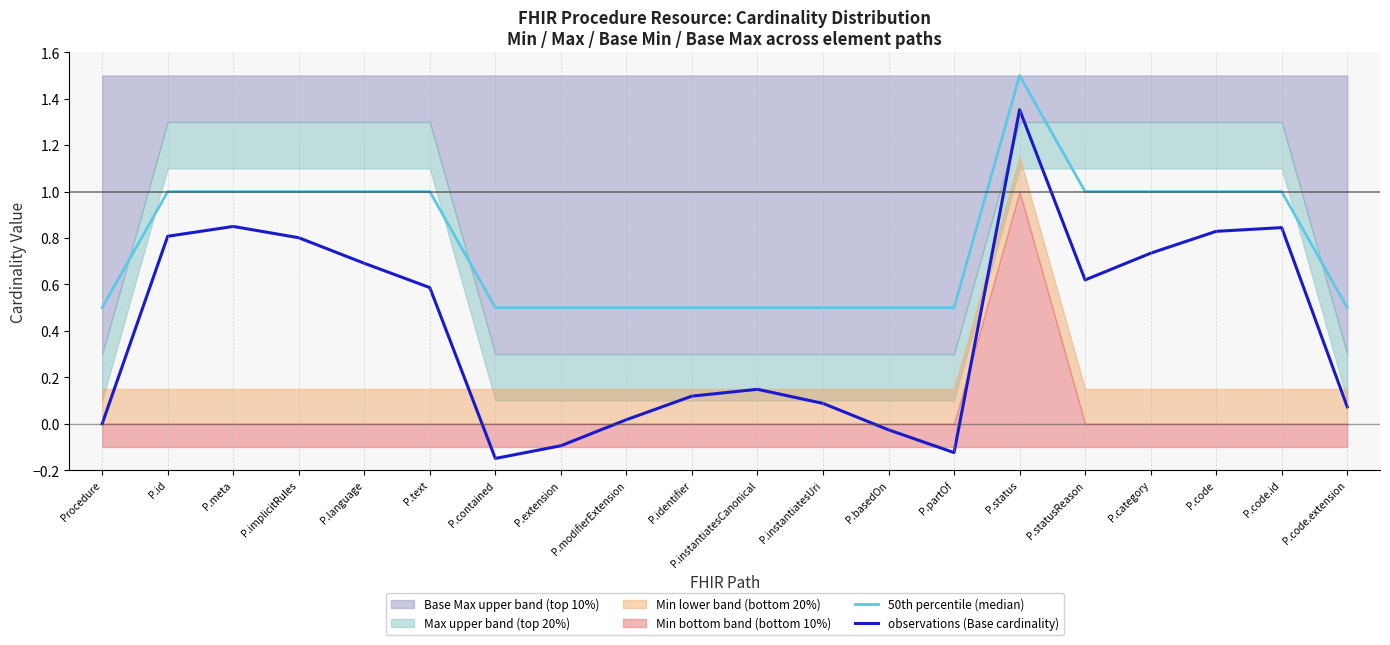

Rank the categories by 50th percentile (median) value from highest to lowest.

P.status, P.id, P.meta, P.implicitRules, P.language, P.text, P.statusReason, P.category, P.code, P.code.id, Procedure, P.contained, P.extension, P.modifierExtension, P.identifier, P.instantiatesCanonical, P.instantiatesUri, P.basedOn, P.partOf, P.code.extension